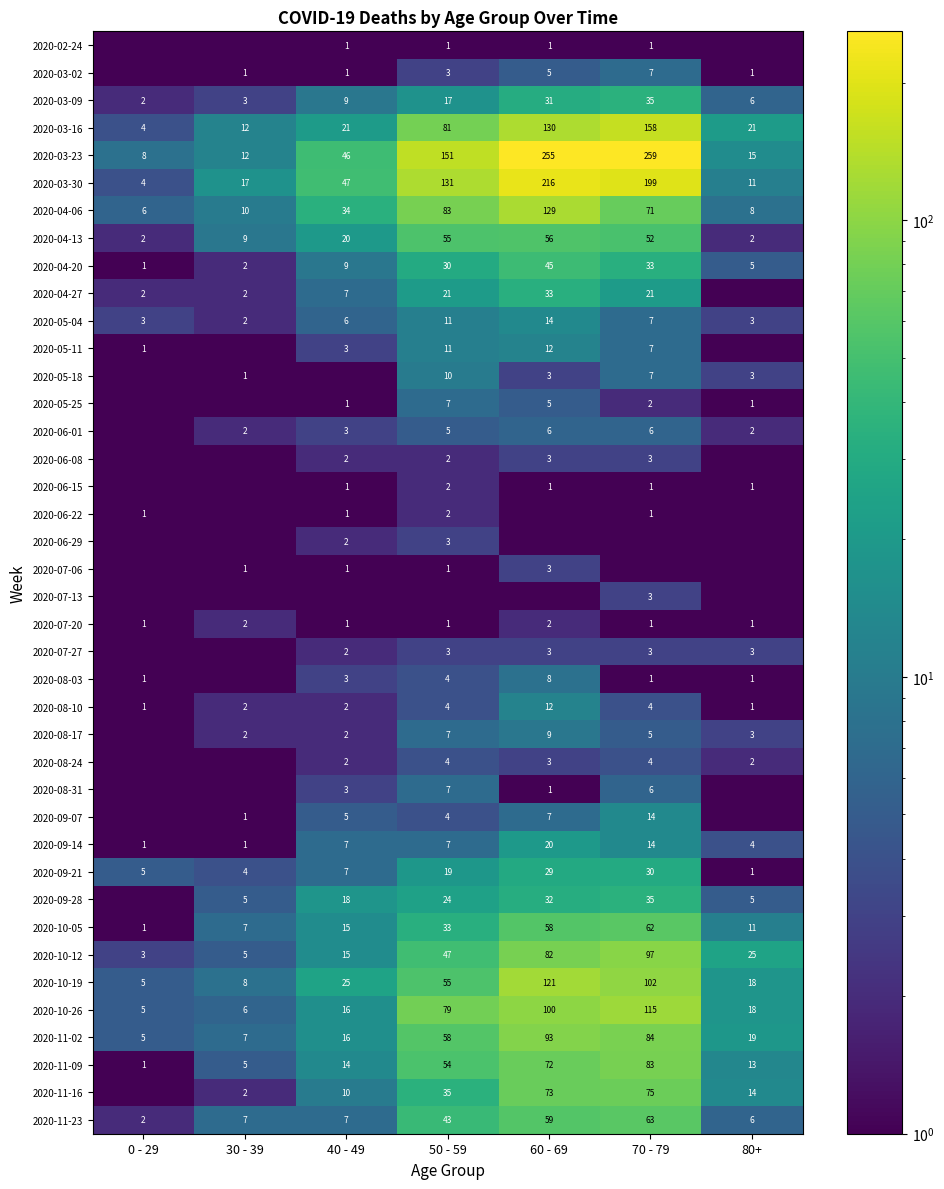

Is it true that 2020-07-20 equals 1.0 at 50 - 59?

True